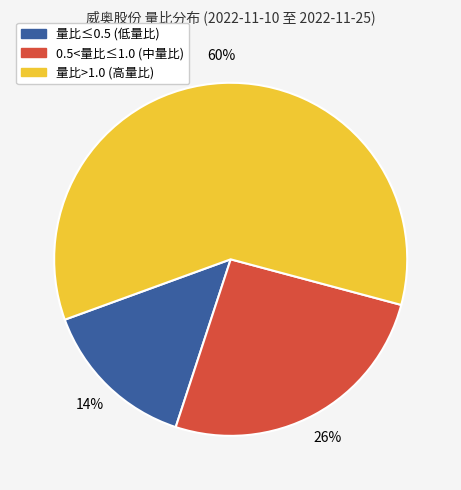

Is the sum of 0.5<量比≤1.0 (中量比) and 量比≤0.5 (低量比) greater than half?

No